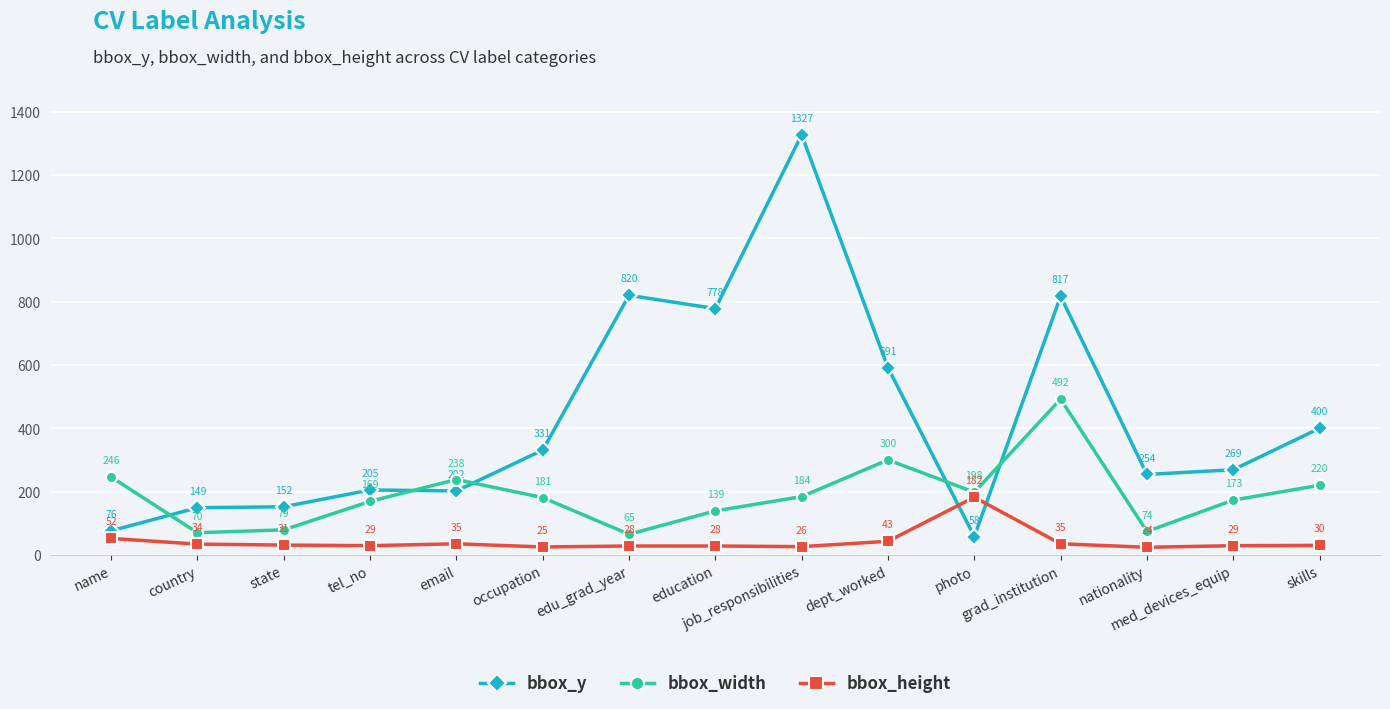

What is the label of the 3rd point from the left?

state